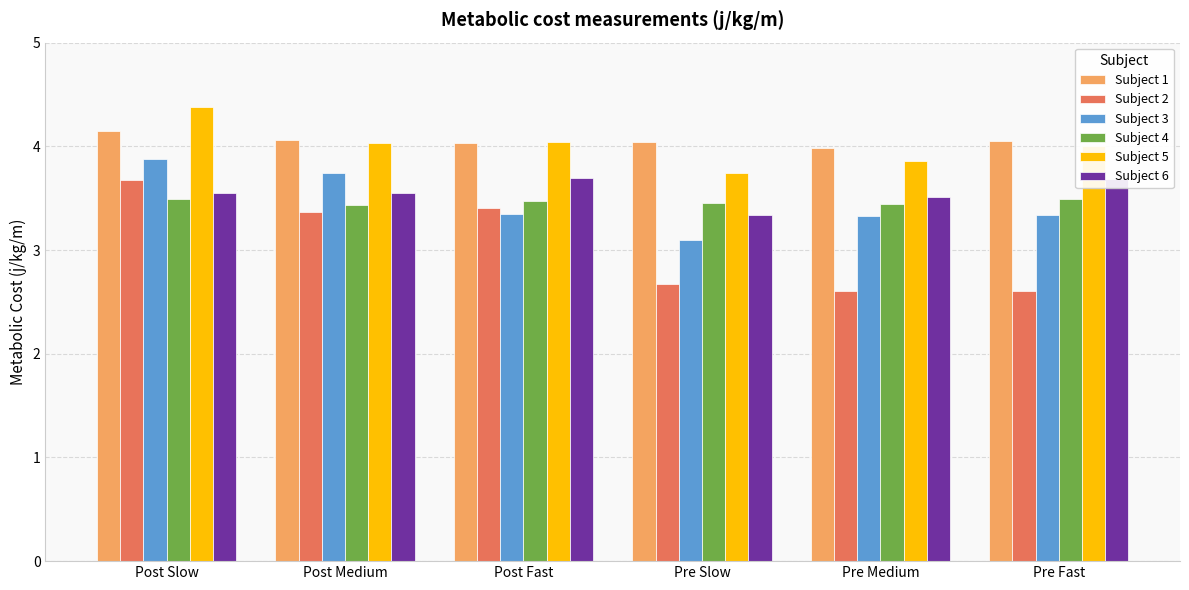

At which category is the sum across all series the highest?

Post Slow